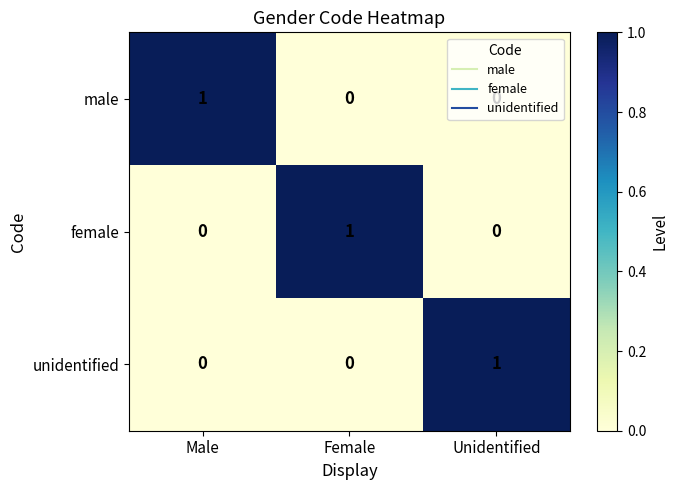

At how many categories does at least one series exceed 0?

3